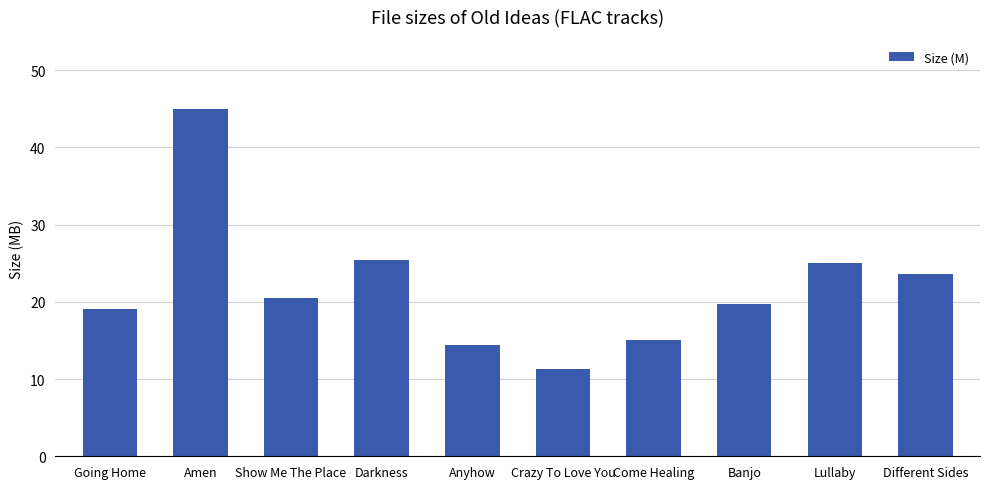

Are the bars grouped side by side (vs. stacked)?

No